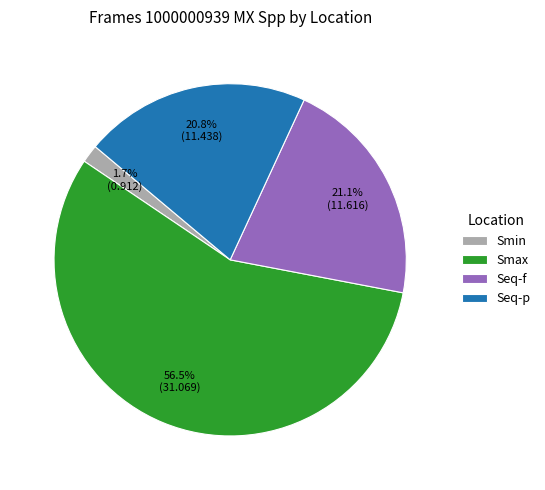

Approximately how many times larger is the value at Smax compared to Seq-f?

2.7